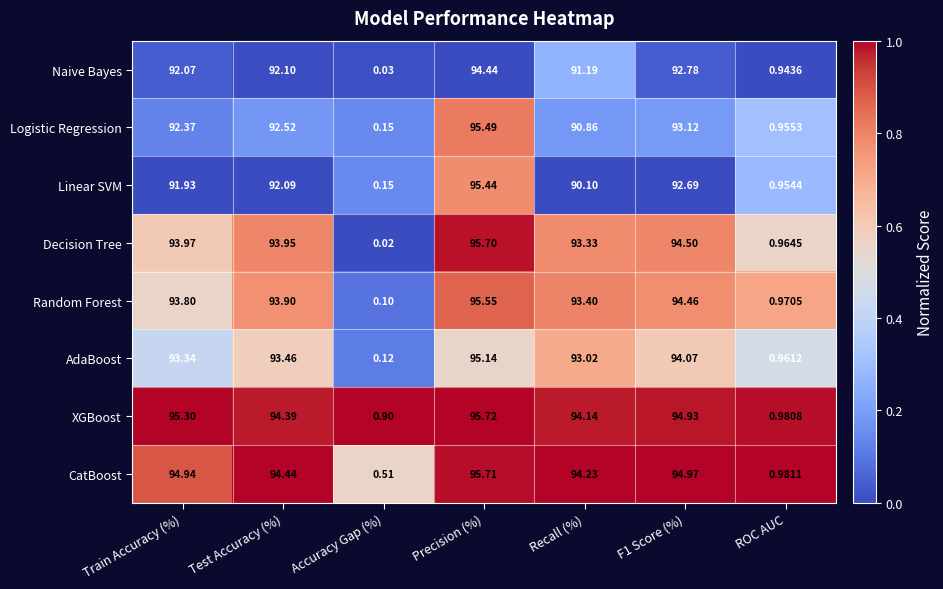

At which category is the sum across all series the highest?

Precision (%)